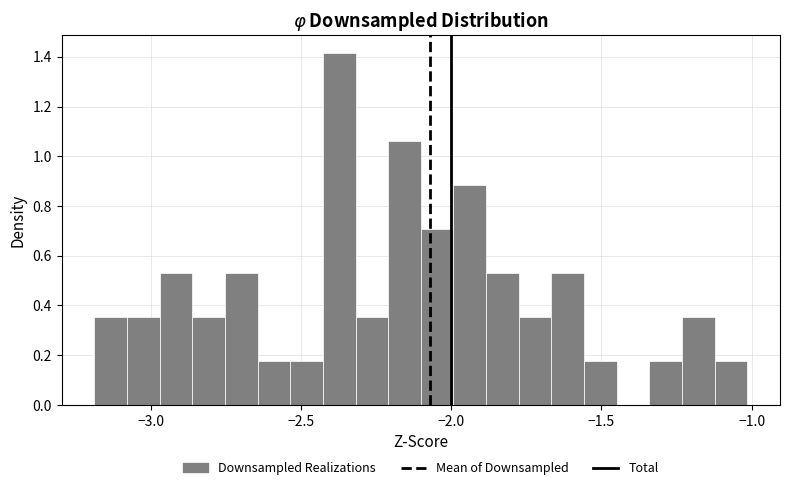

Around what value on the x-axis is the tallest bar? Give the approximate position of its centre, as read against the axis.

-2.35